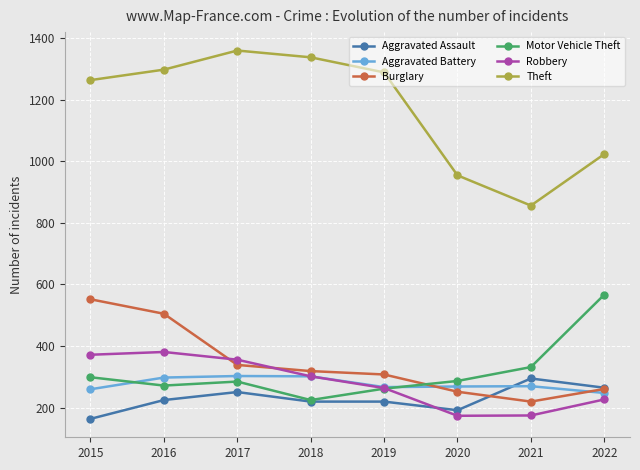

True or false: Motor Vehicle Theft and Theft intersect in this chart.

False